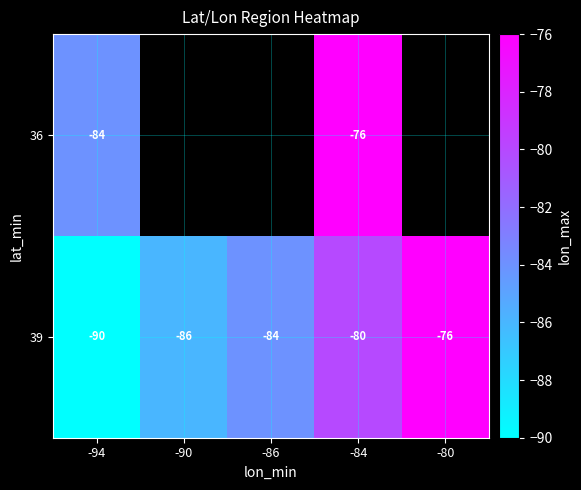

The 39 series shows -28 at -86. True or false?

False